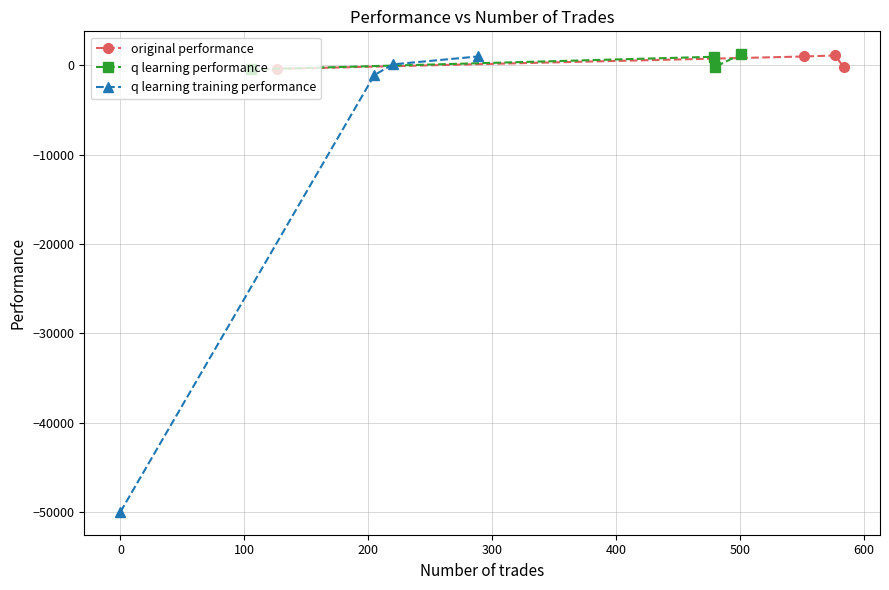

In original performance, how many points are higher than both neighbors (excluding endpoints)?

1